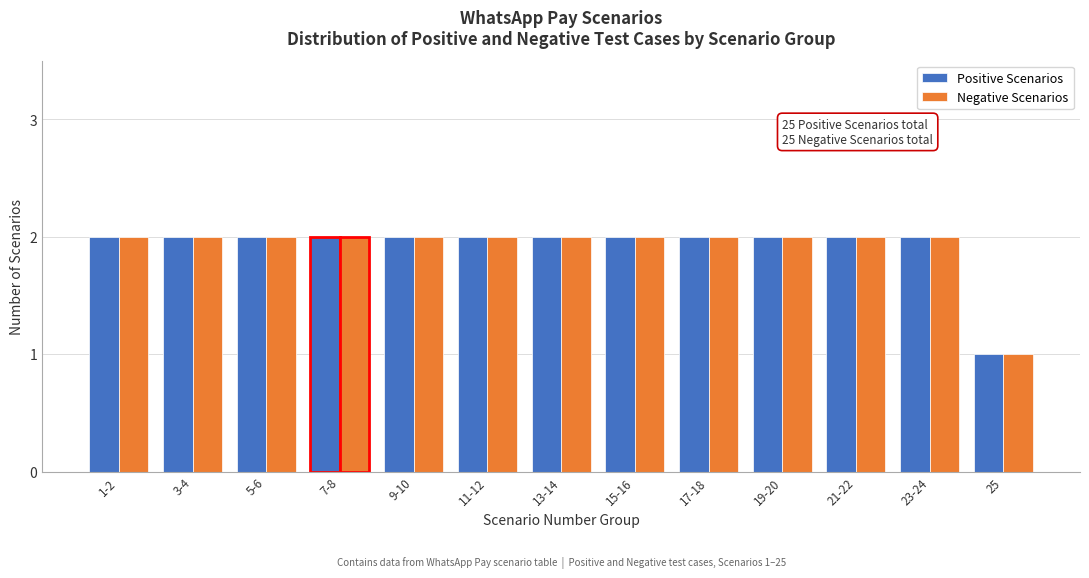

Reading left to right, transcribe all the data shown in this chart.

Positive Scenarios: 1-2=2	3-4=2	5-6=2	7-8=2	9-10=2	11-12=2	13-14=2	15-16=2	17-18=2	19-20=2	21-22=2	23-24=2	25=1
Negative Scenarios: 1-2=2	3-4=2	5-6=2	7-8=2	9-10=2	11-12=2	13-14=2	15-16=2	17-18=2	19-20=2	21-22=2	23-24=2	25=1